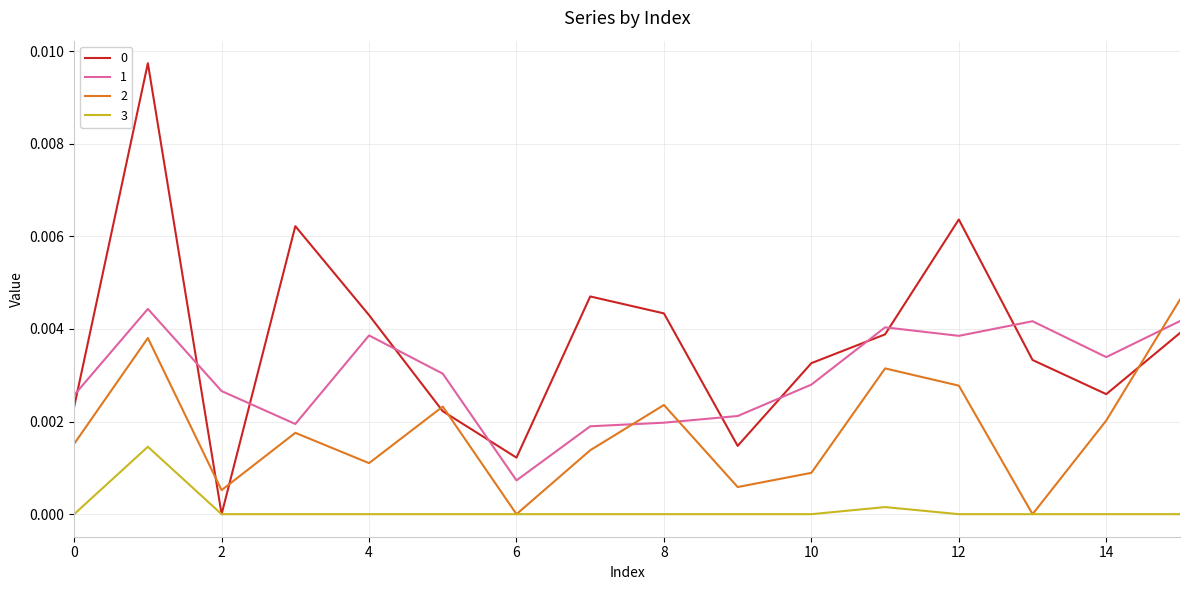

True or false: 1 and 3 cross at least once.

False